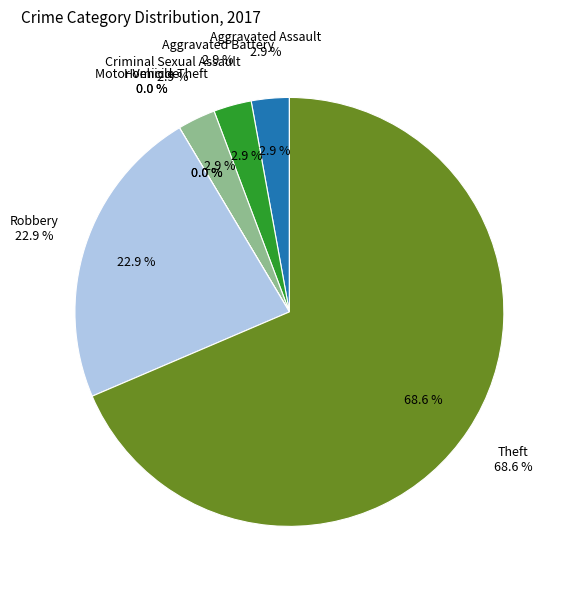

What is the smallest slice in the pie chart?

Homicide